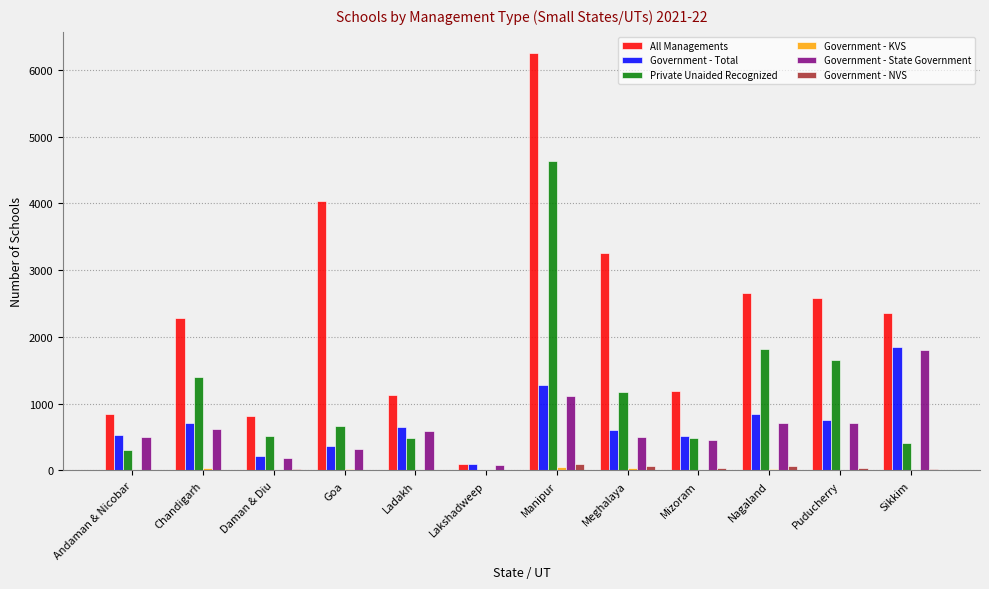

What is the greatest value displayed?

6257